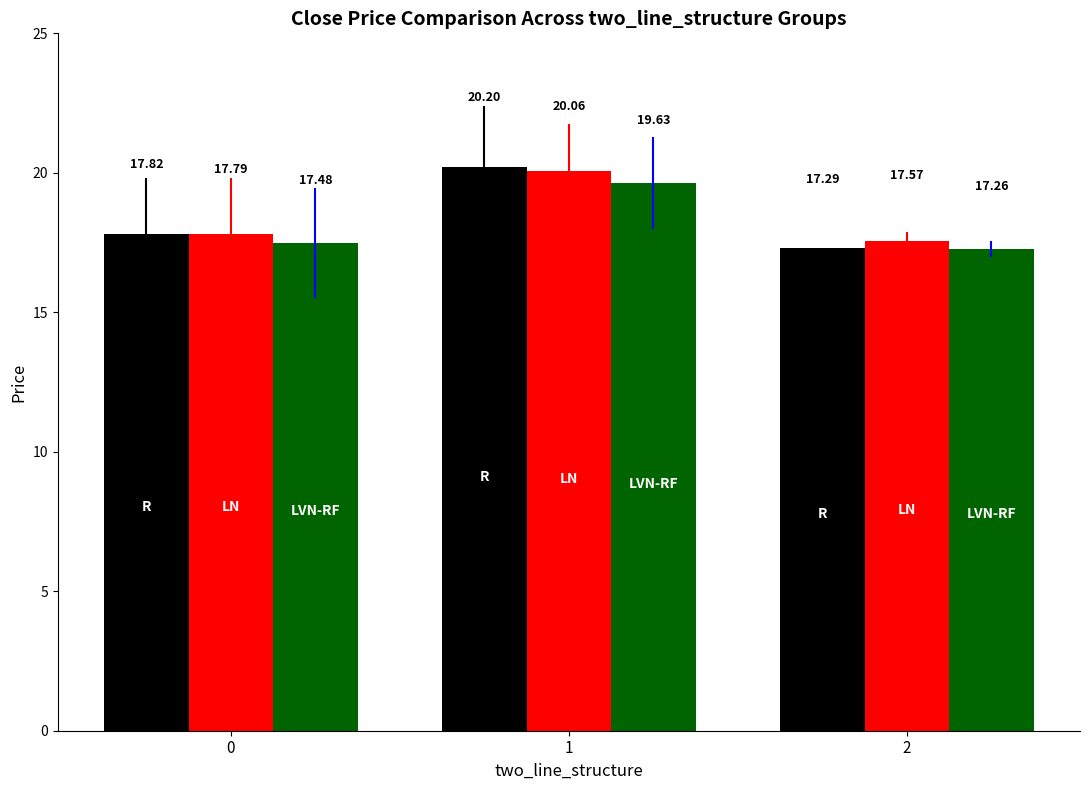

What is the total value across all series at 0?

53.1